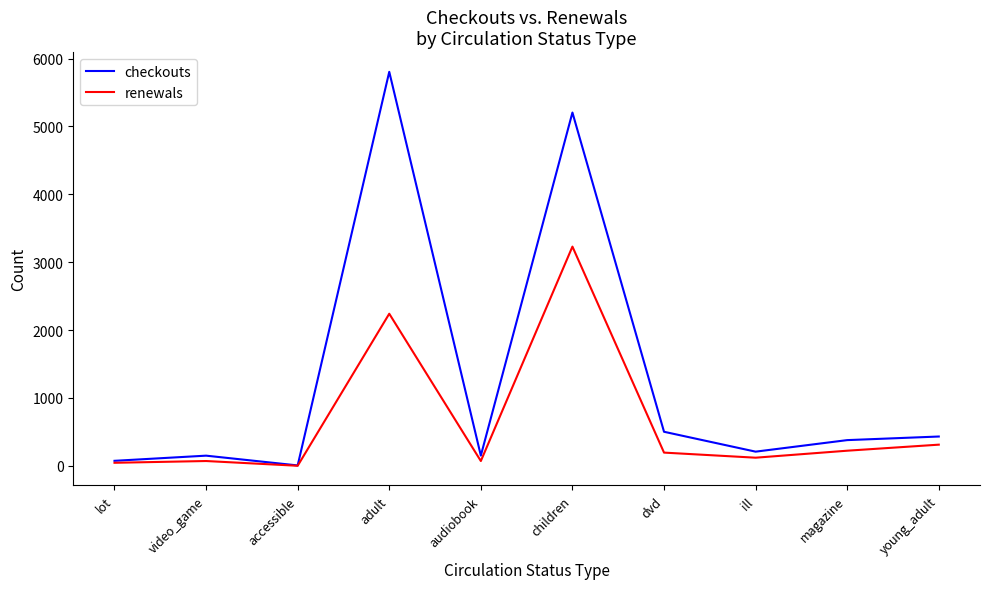

What is the total value across all series at magazine?

600